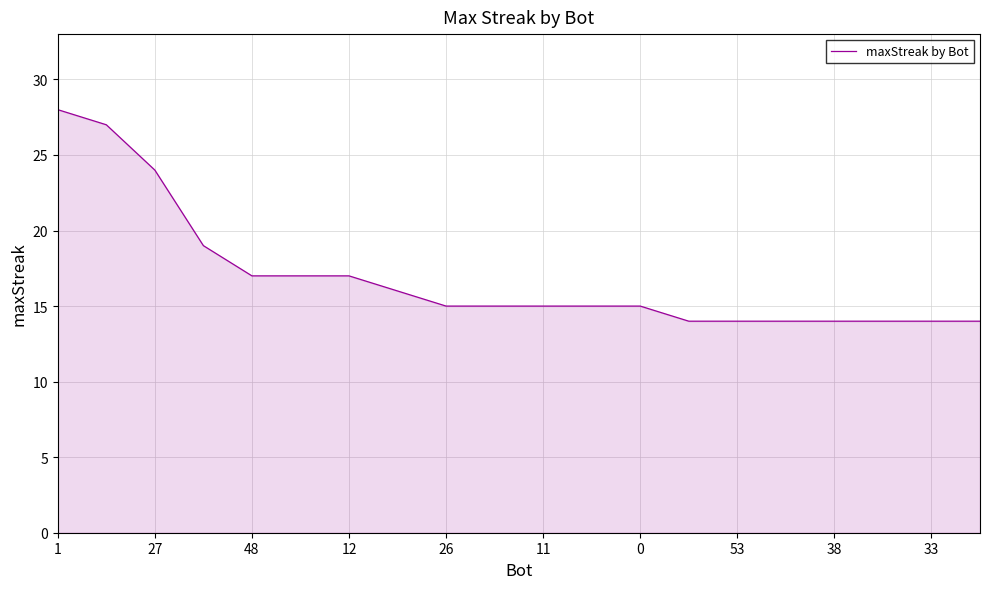

What is the difference between the maximum and minimum values?

14